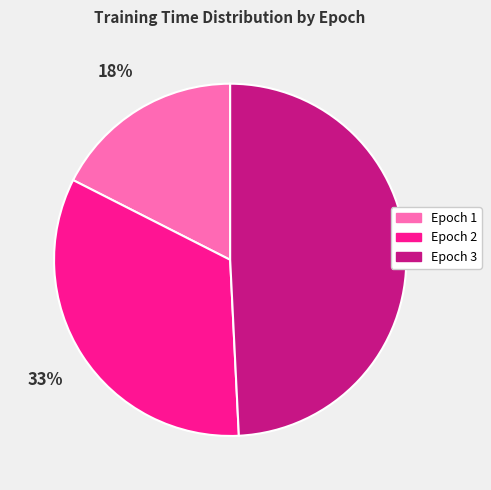

Which category has the smallest portion of the pie?

Epoch 1